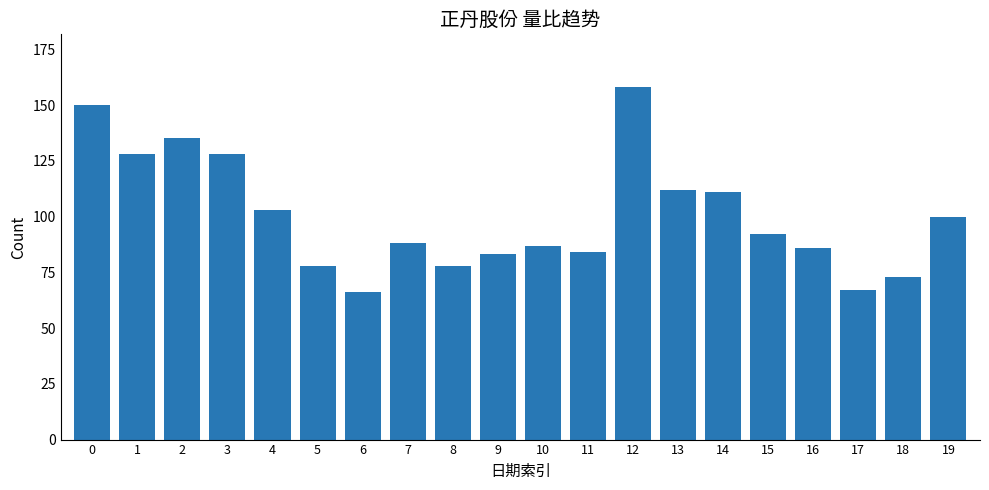

What is the value of the 18th bar from the left?

67.0